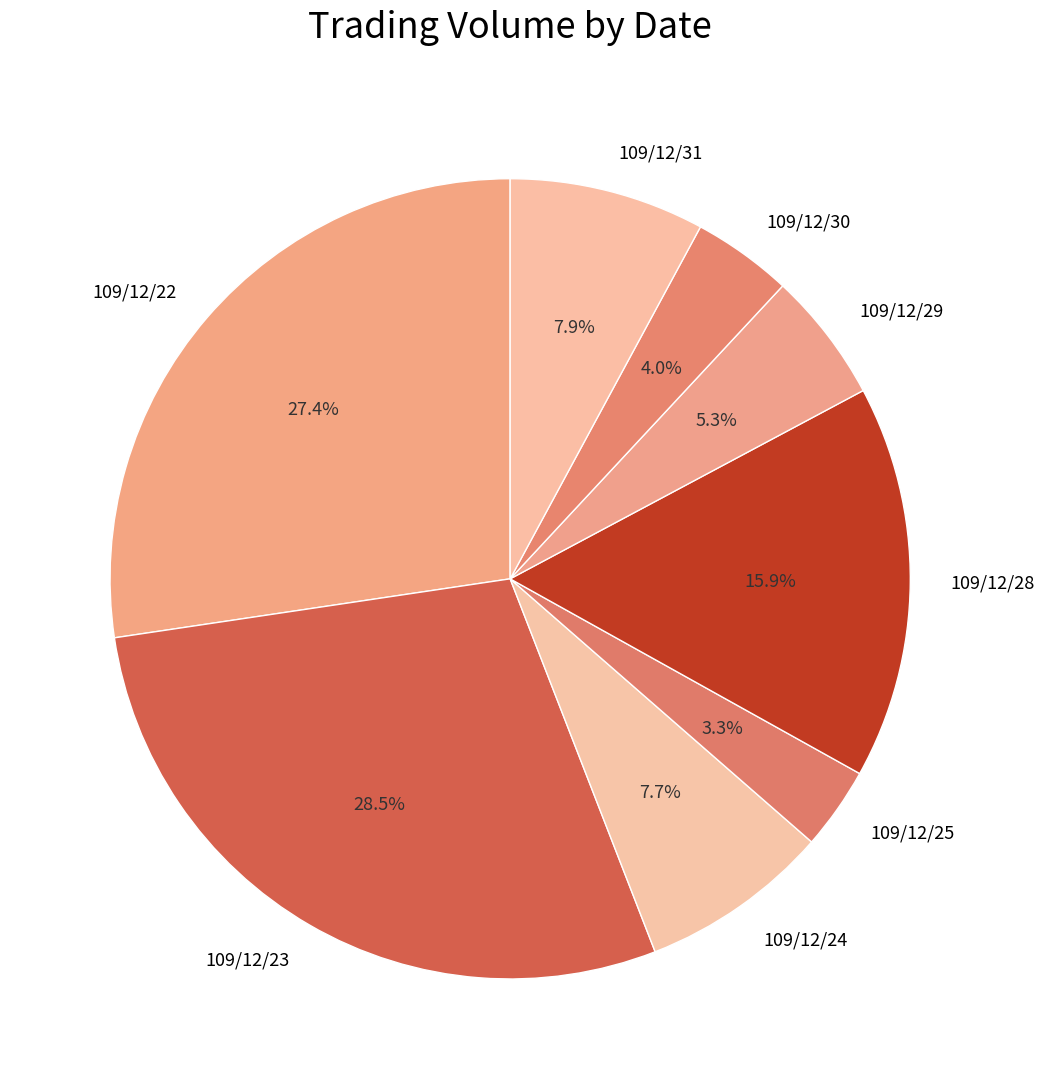

True or false: 109/12/30 accounts for 4% of the total.

True